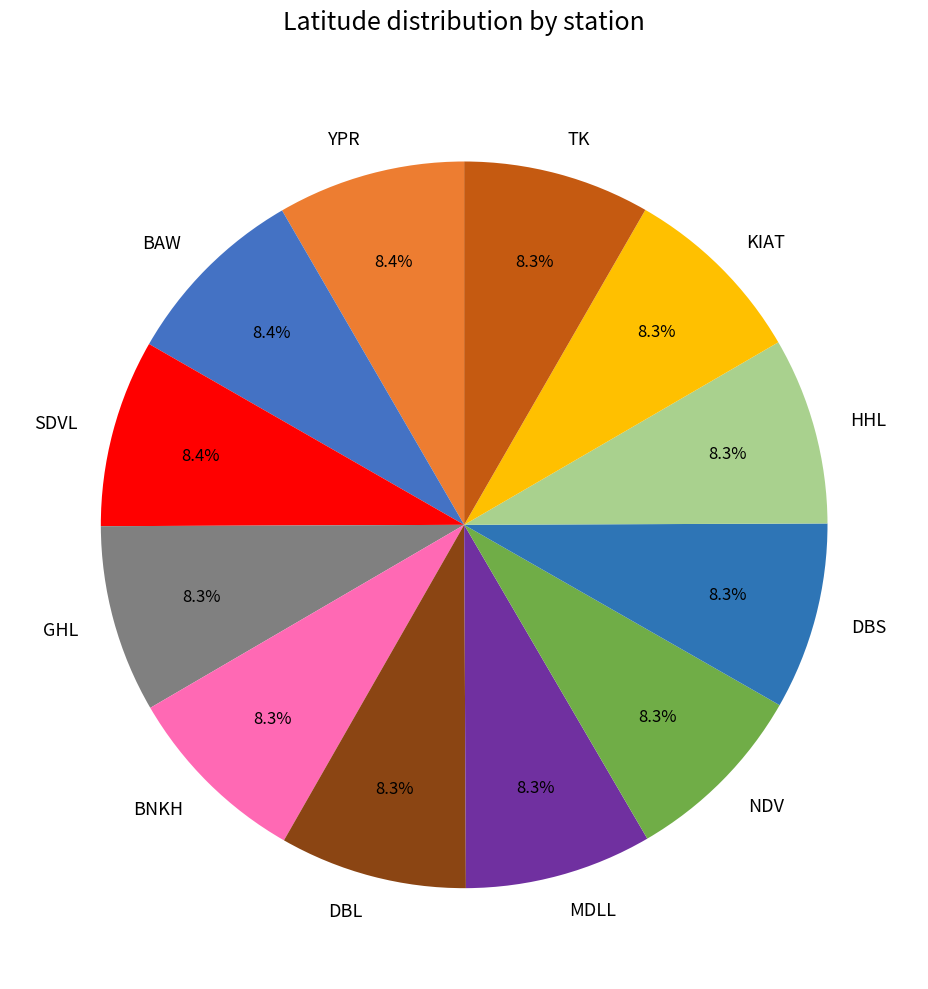

How many segments does this pie chart have?

12